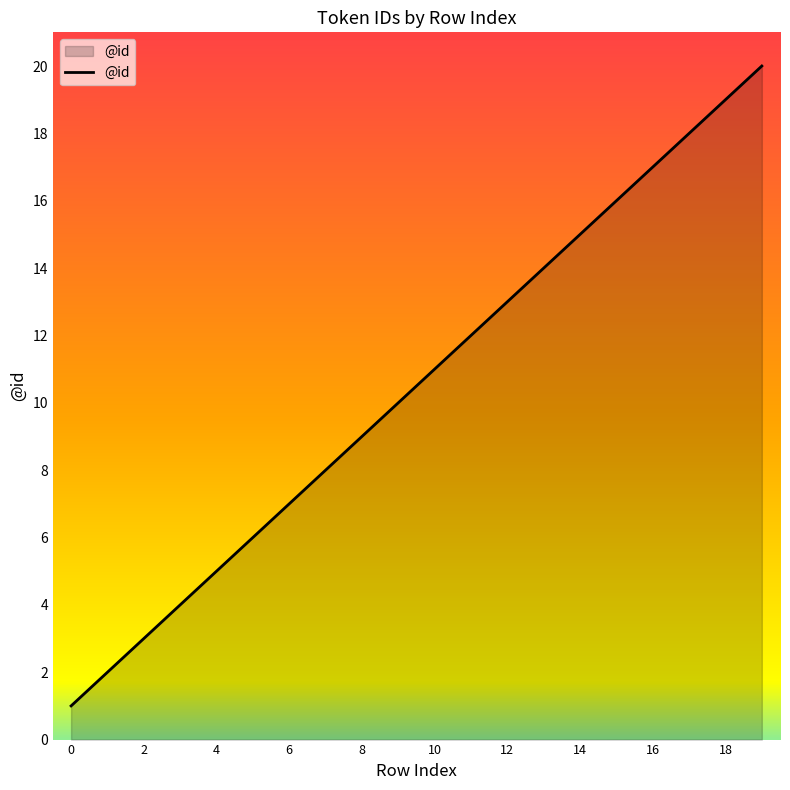

What is the difference between the maximum and minimum values?

19